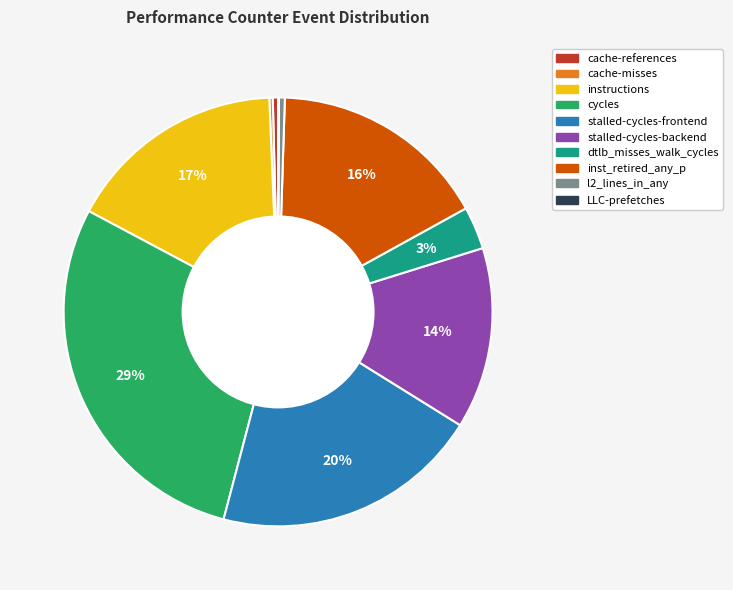

Combined, do cache-references and l2_lines_in_any account for over 50%?

No